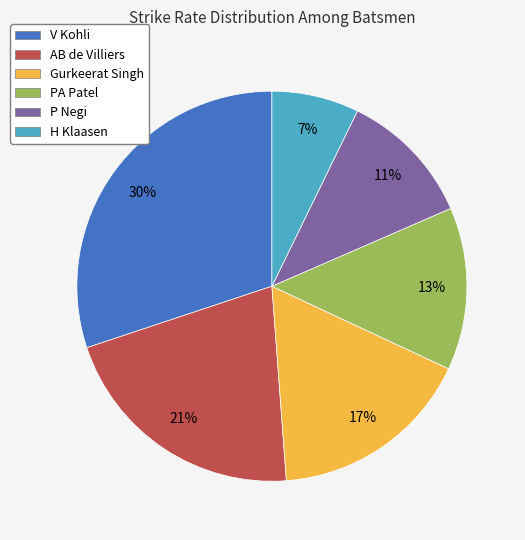

Between Gurkeerat Singh and V Kohli, which is larger?

V Kohli